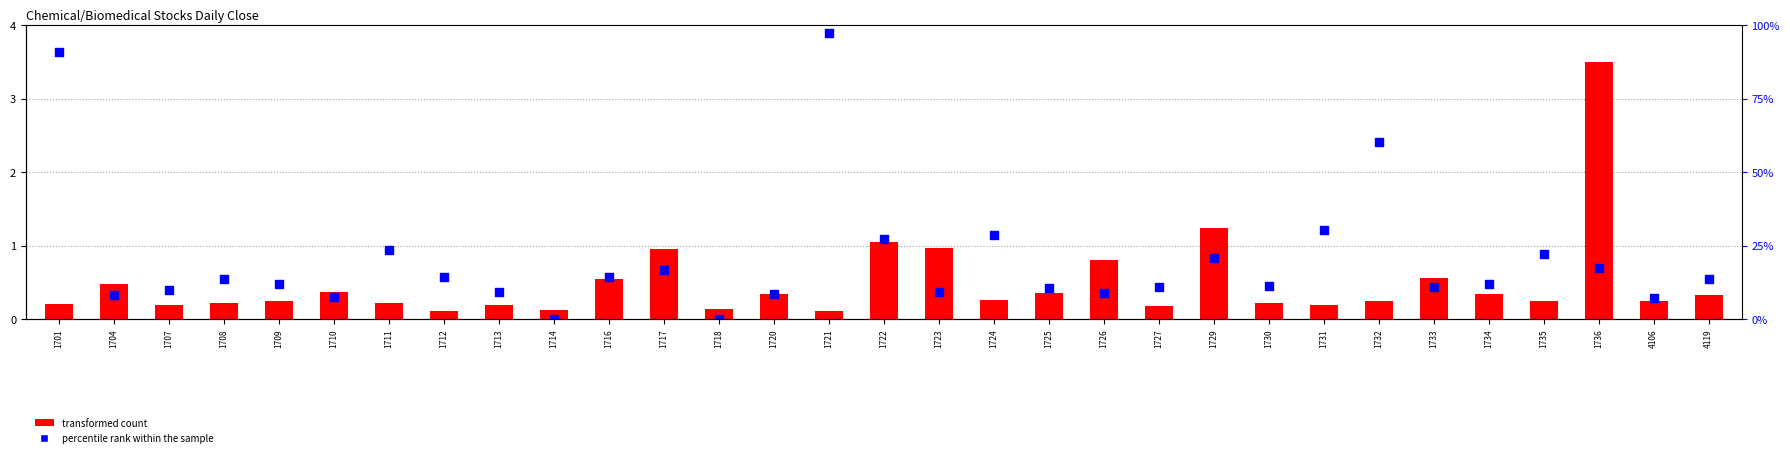

What is the total value across all series at 1709?

0.7